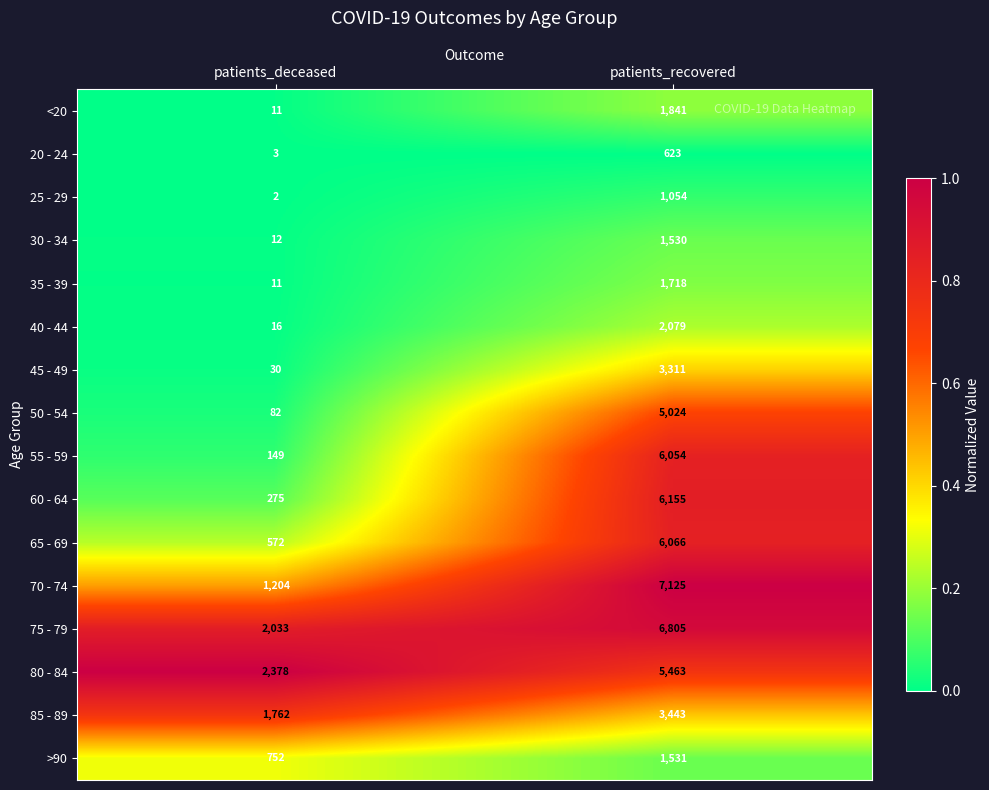

What is the sum of the 65 - 69 values at patients_recovered and patients_deceased?

6638